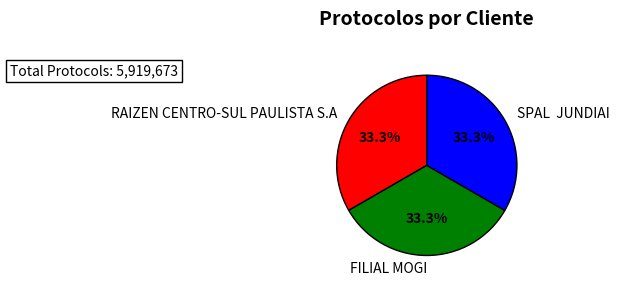

Combined, what portion of the pie is SPAL JUNDIAI and RAIZEN CENTRO-SUL PAULISTA S.A?

66.7%